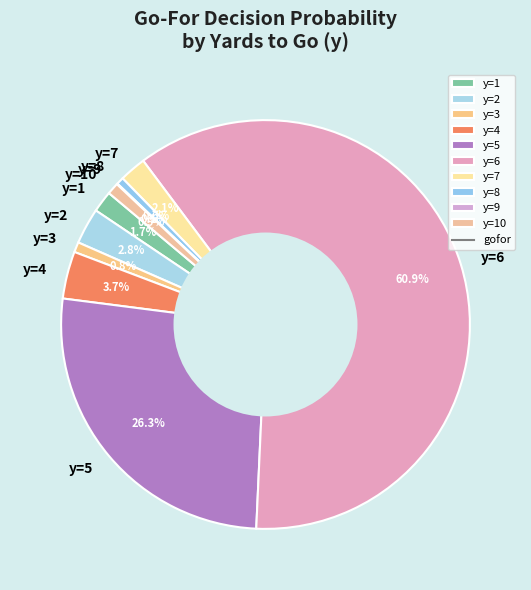

Combined, do y=8 and y=6 account for over 50%?

Yes